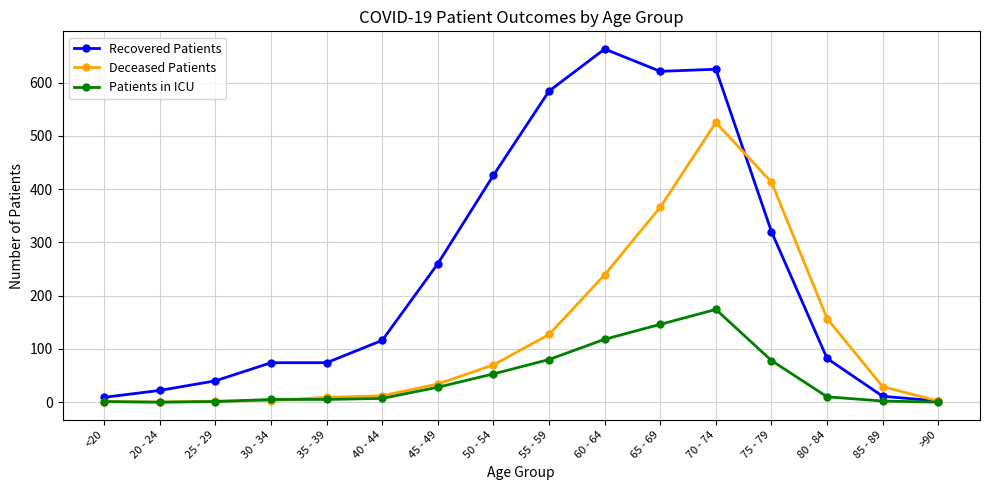

Is the value of Recovered Patients at >90 greater than the value of Deceased Patients at 85 - 89?

No